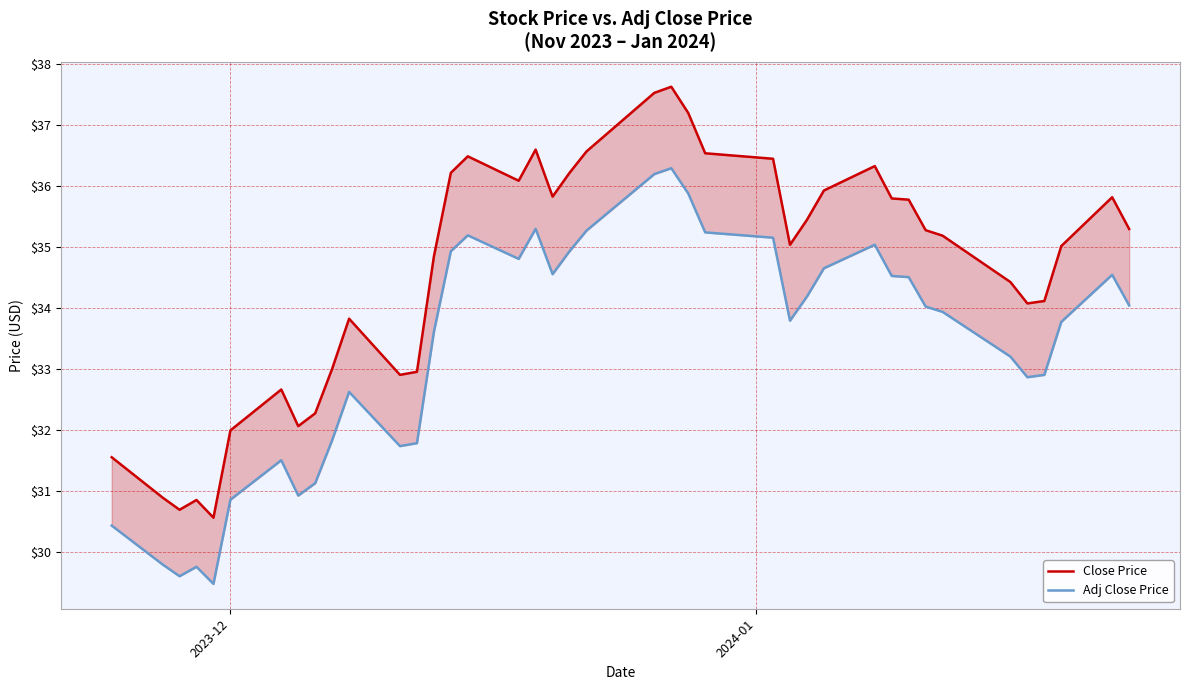

At how many categories does at least one series exceed 36?

12